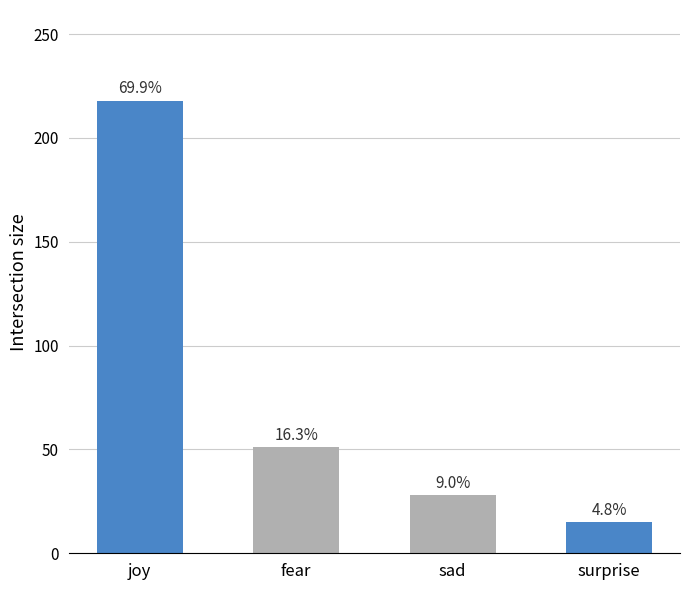

How many bars are there in total?

4